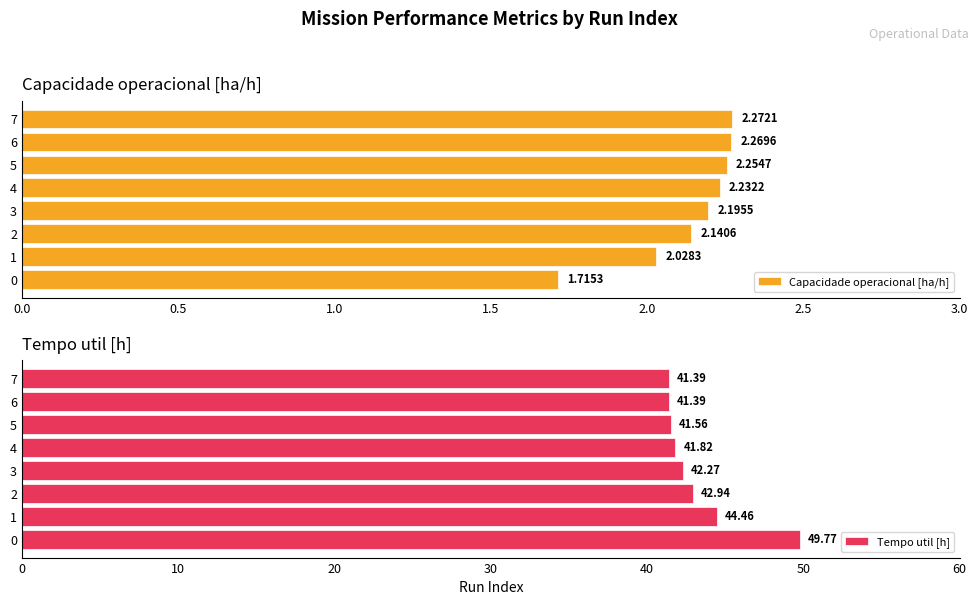

What is the smallest value displayed?

1.7